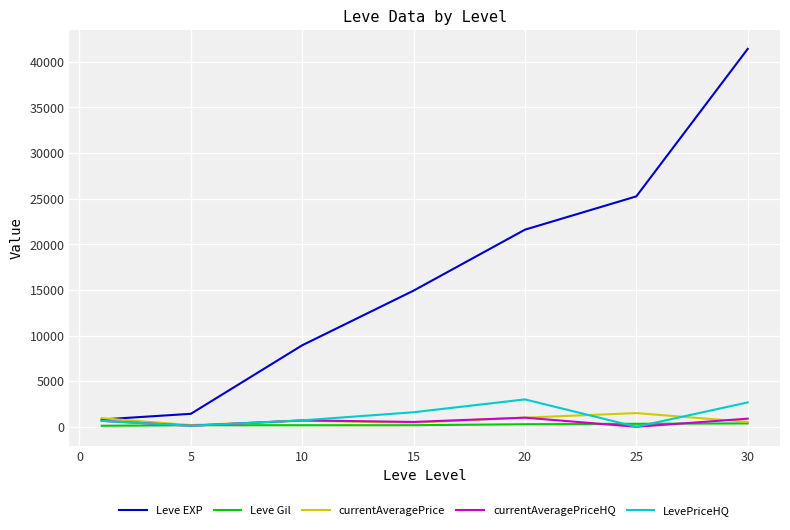

What is the highest value of the Leve EXP series?

41410.0